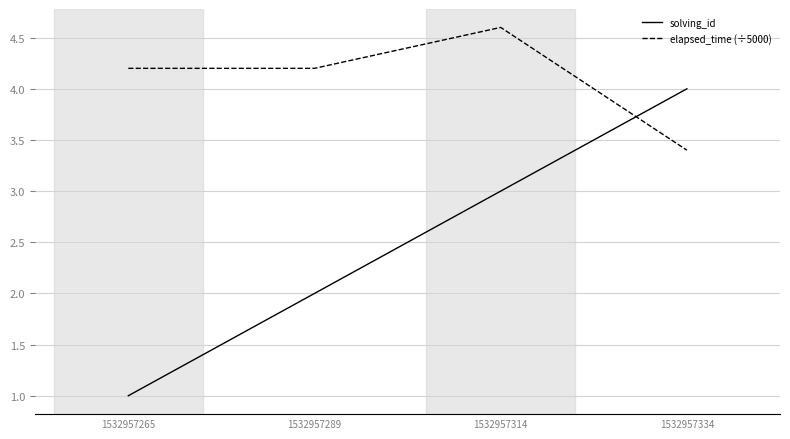

Reading left to right, what are all the values shown in this chart?

solving_id: 1532957265=1.0	1532957289=2.0	1532957314=3.0	1532957334=4.0
elapsed_time (÷5000): 1532957265=4.2	1532957289=4.2	1532957314=4.6	1532957334=3.4